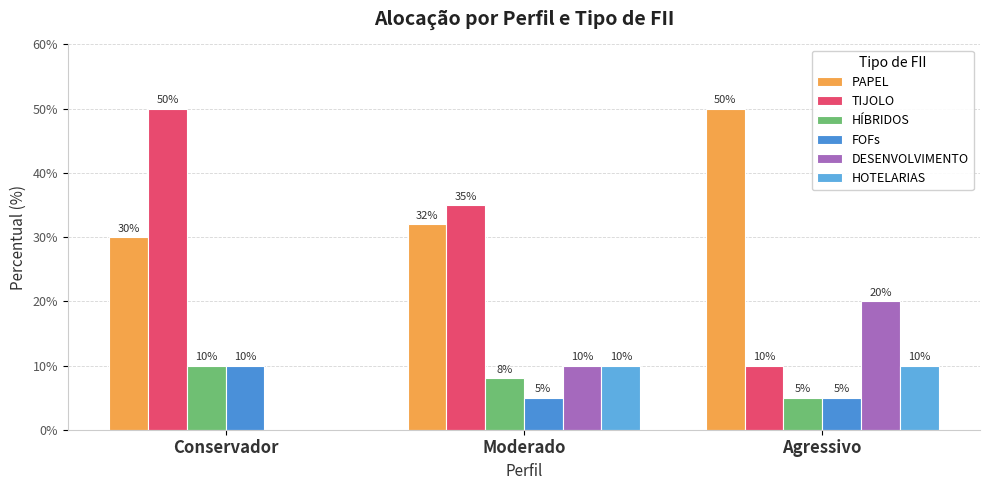

True or false: TIJOLO has a value of 0.2 at Moderado.

False